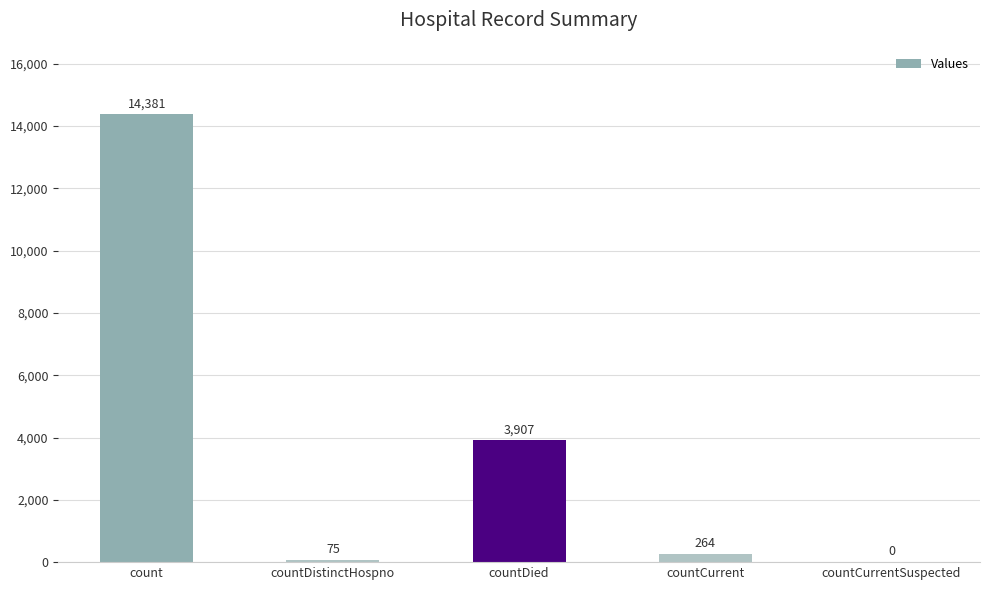

At which label does the data first exceed 264?

count